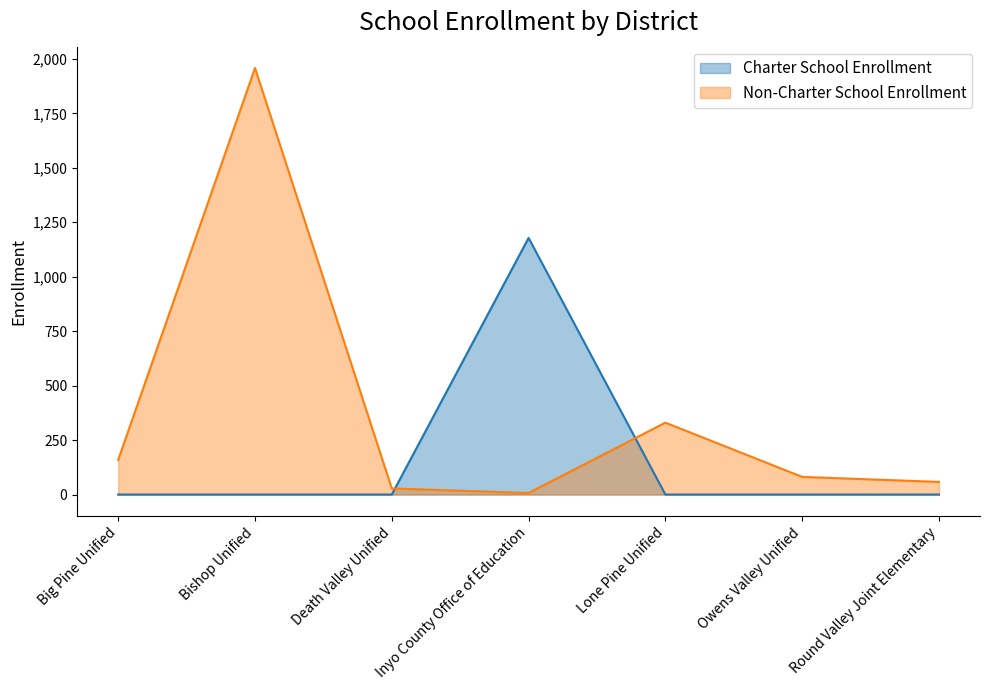

What is the label of the 7th point from the left?

Round Valley Joint Elementary